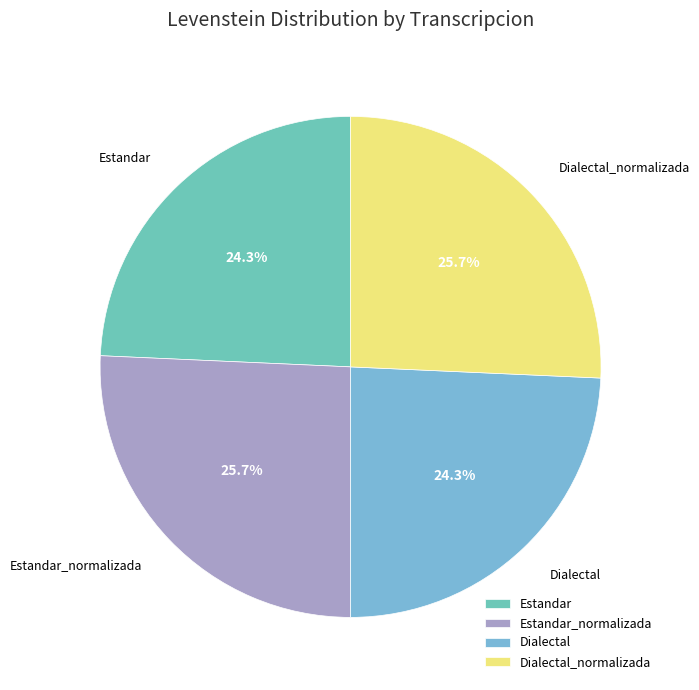

How many segments does this pie chart have?

4